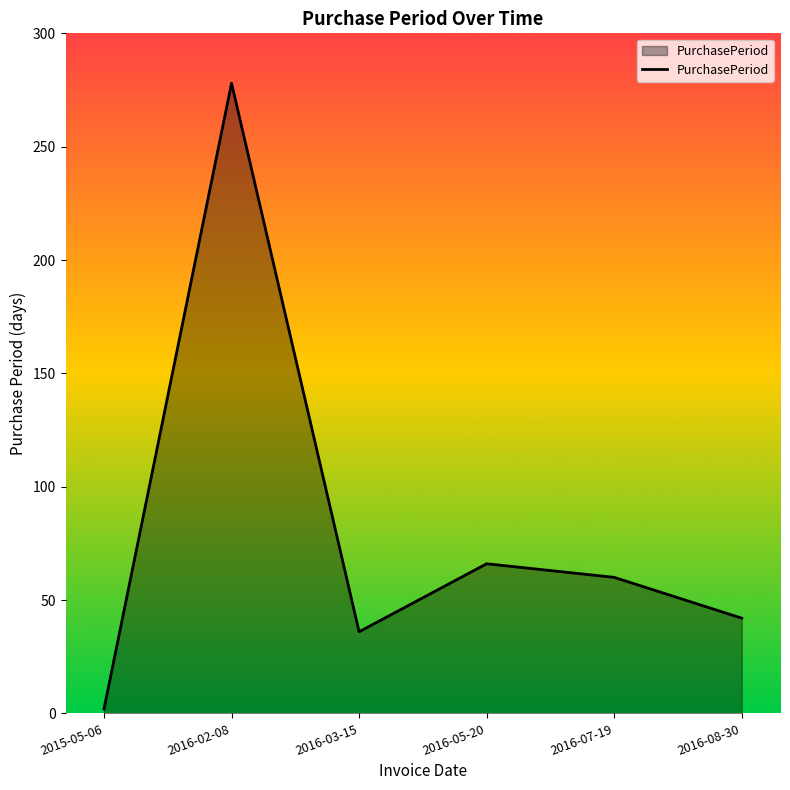

Rank the categories by value from lowest to highest.

2015-05-06, 2016-03-15, 2016-08-30, 2016-07-19, 2016-05-20, 2016-02-08